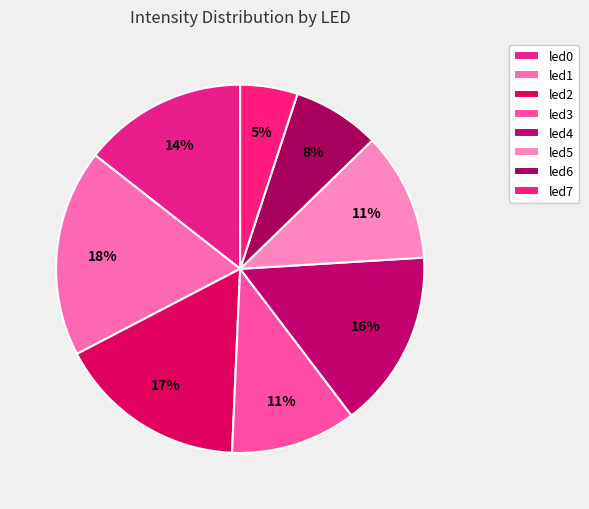

To the nearest percent, what is the average slice percentage?

12%